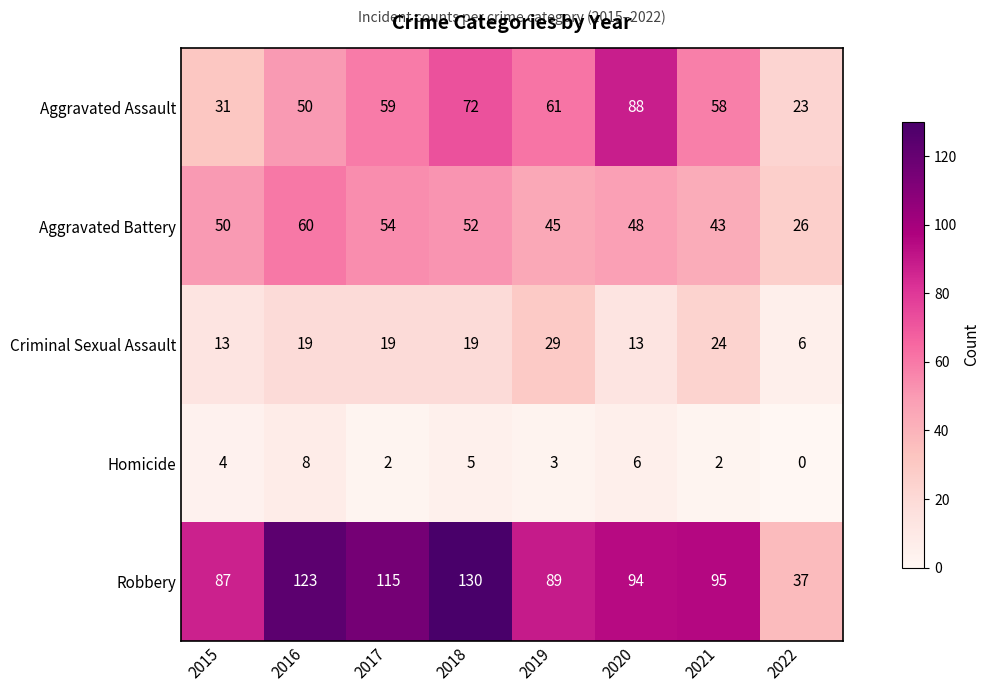

What is the total value across all series at 2018?

278